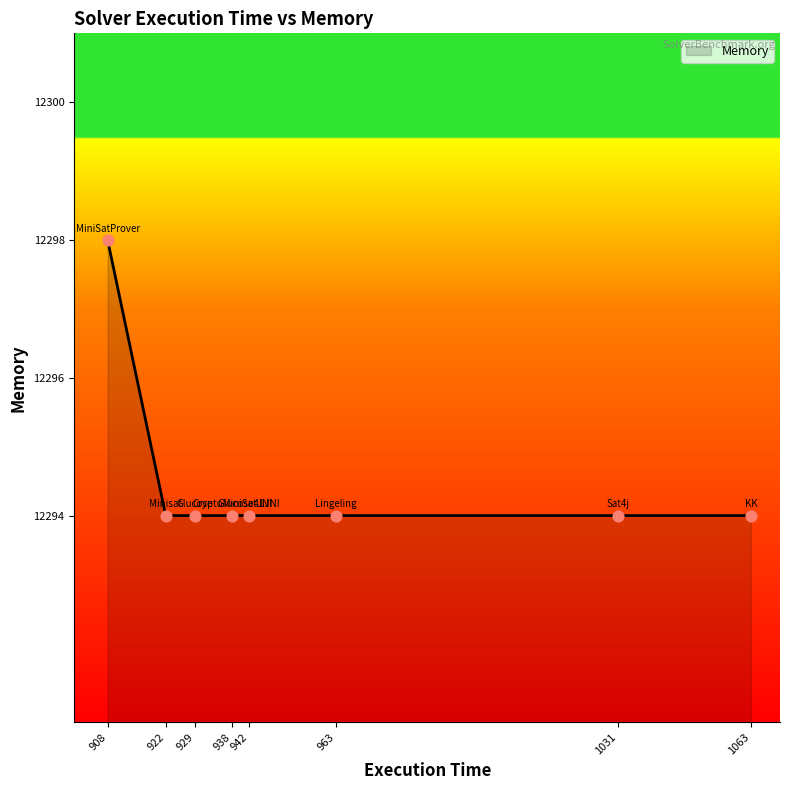

Approximately how many times larger is the value at 929 compared to 1031?

1.0